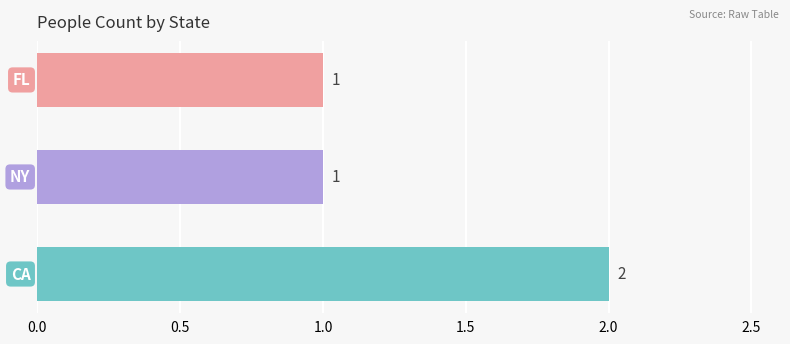

How many values are between 1 and 2?

3